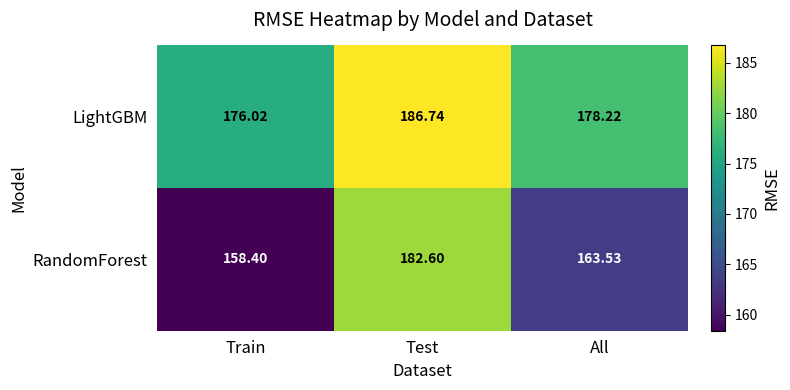

Which category has the highest value across all series?

Test